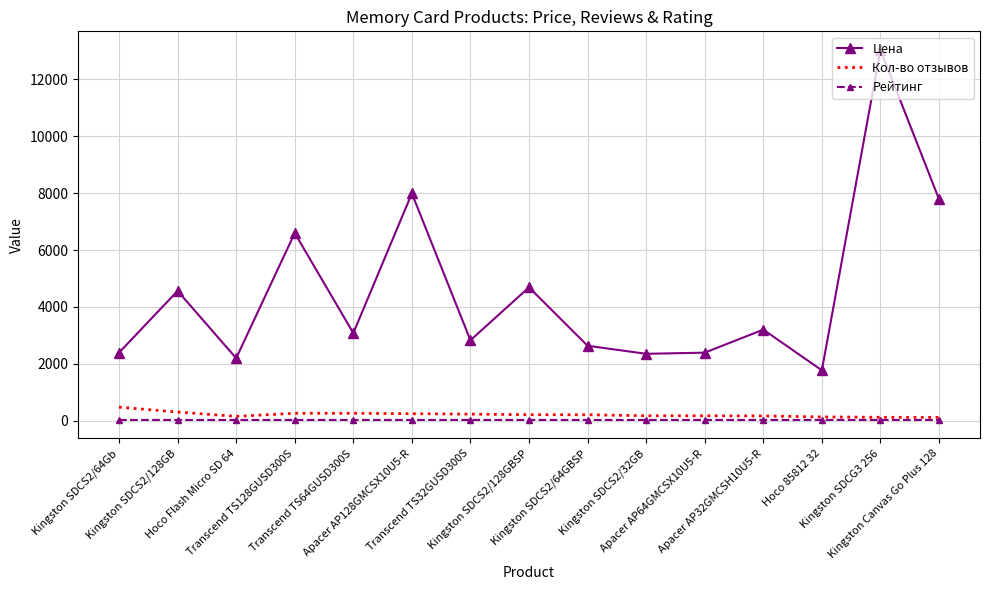

Which series has the largest range (max minus min)?

Цена